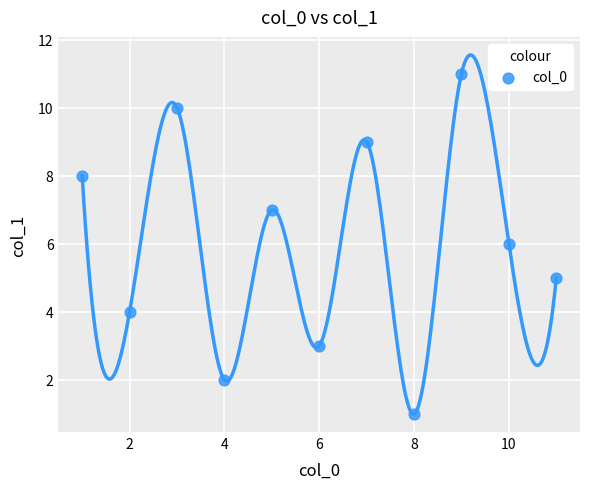

What is the average Y value?

6